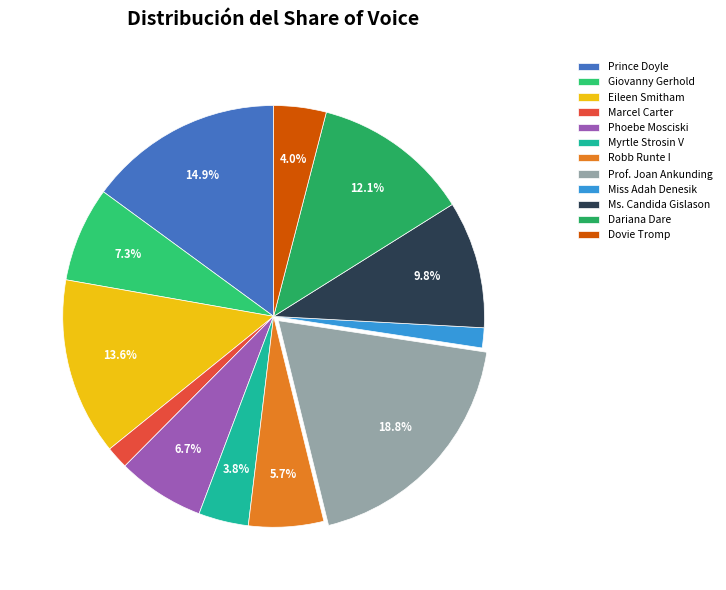

What percentage is the Miss Adah Denesik slice, to the nearest percent?

2%